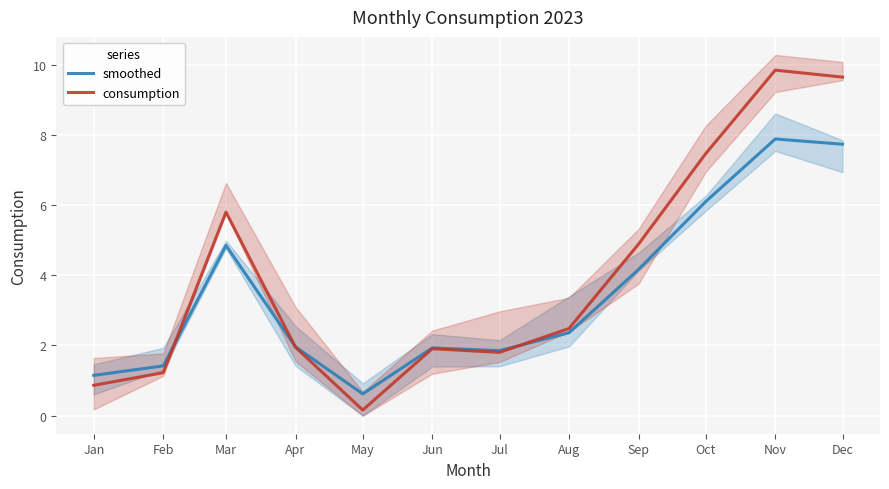

True or false: smoothed has a value of 1.1 at Jan.

True